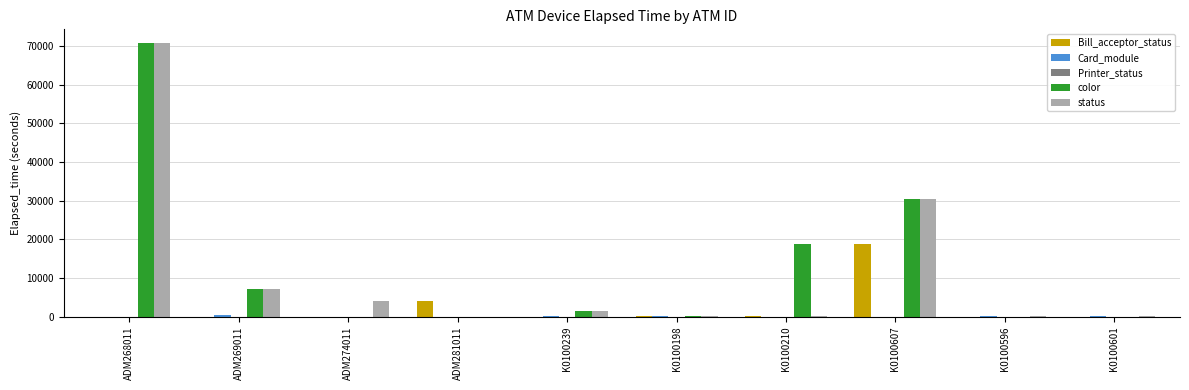

Between K0100210 and K0100607, which series saw the biggest shift?

status